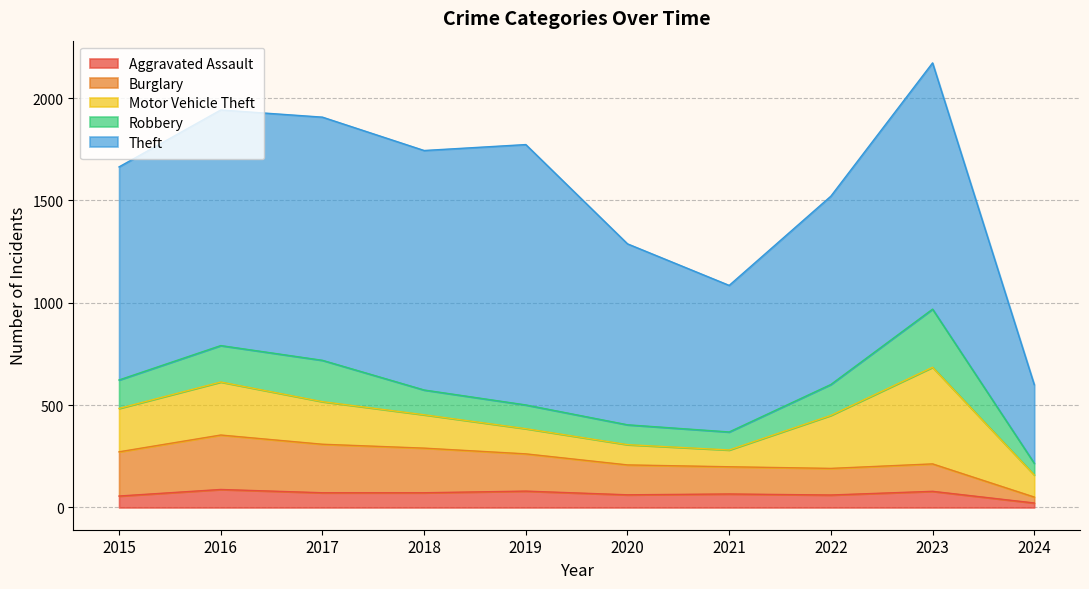

Is the value of Aggravated Assault at 2016 greater than the value of Burglary at 2023?

No